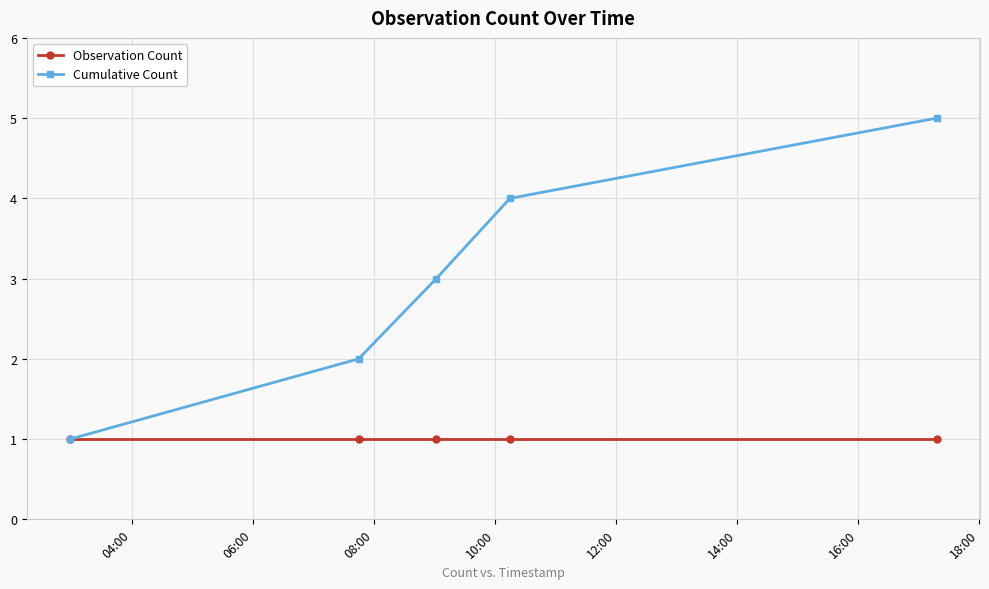

What are all the series names shown in the legend?

Observation Count, Cumulative Count